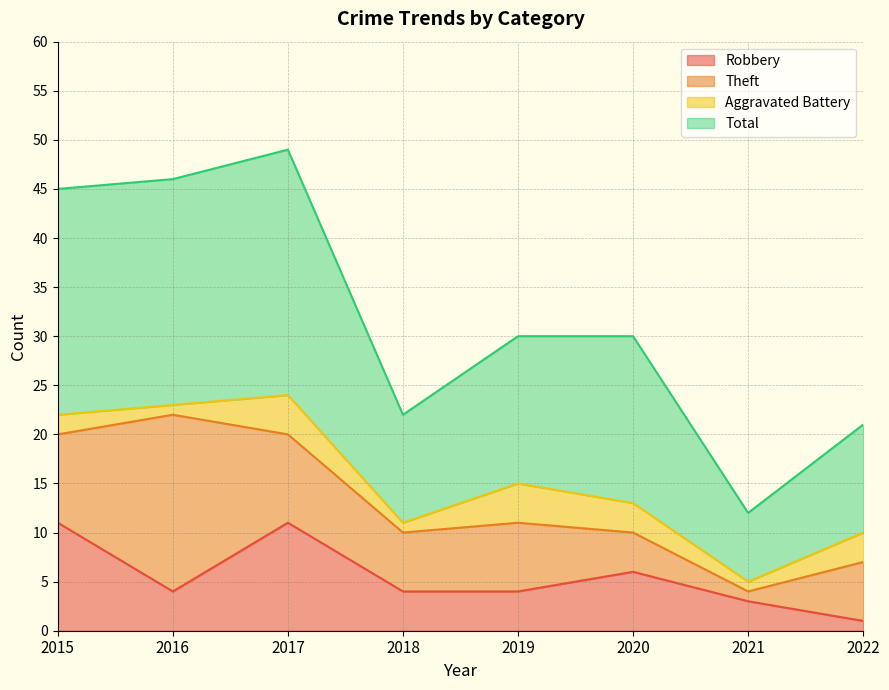

What is the maximum value for Robbery?

11